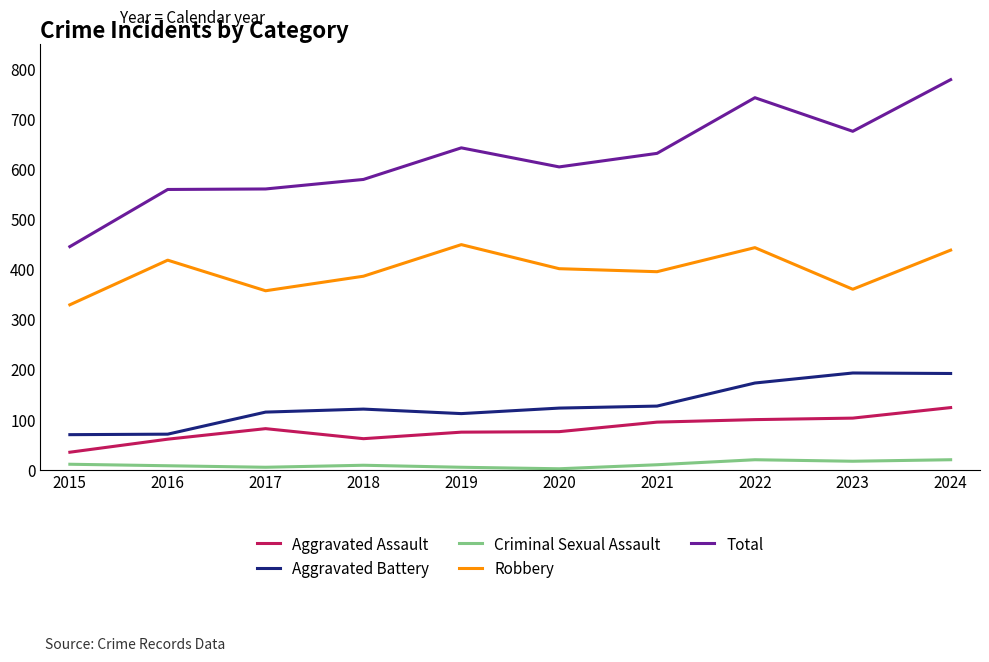

Which series changed the most between 2017 and 2023?

Total